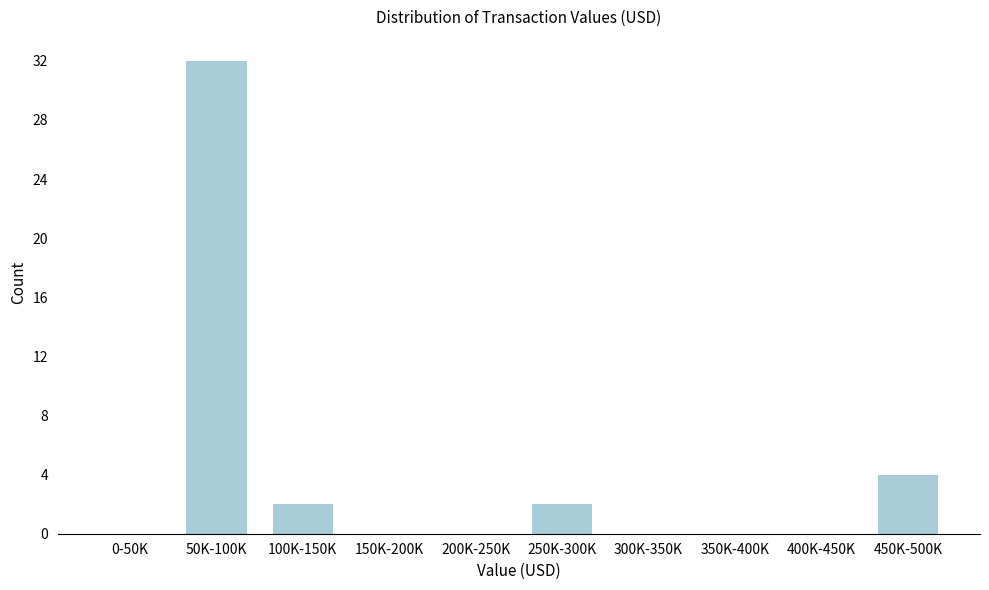

Reading left to right, what are all the values shown in this chart?

0-50K=0	50K-100K=32	100K-150K=2	150K-200K=0	200K-250K=0	250K-300K=2	300K-350K=0	350K-400K=0	400K-450K=0	450K-500K=4